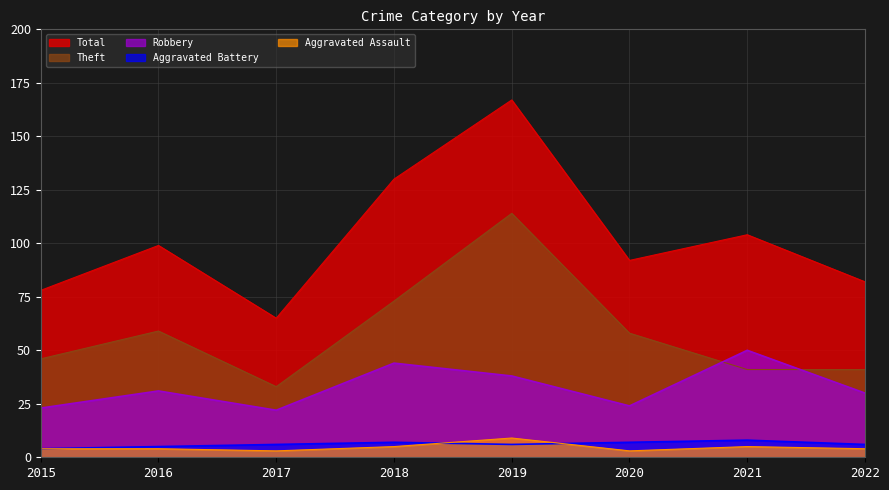

How many data points in Aggravated Assault are above 4?

3